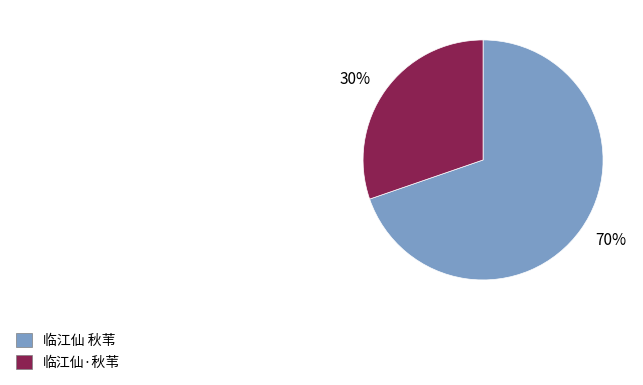

Do 30% and 70% together represent more than half of the pie?

Yes